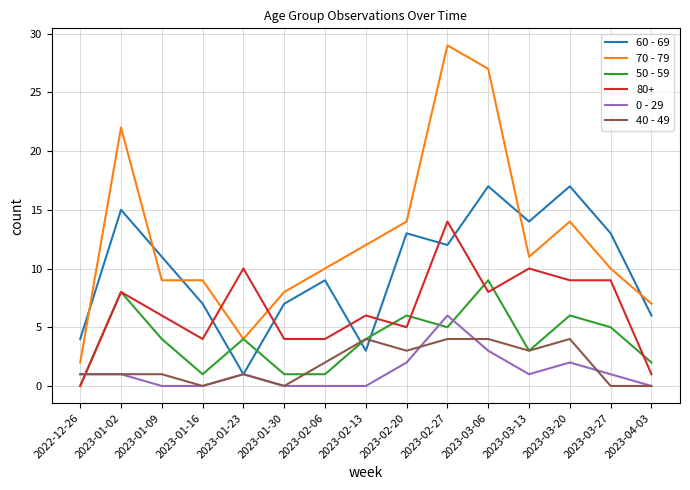

Which series has the largest total across all categories?

70 - 79